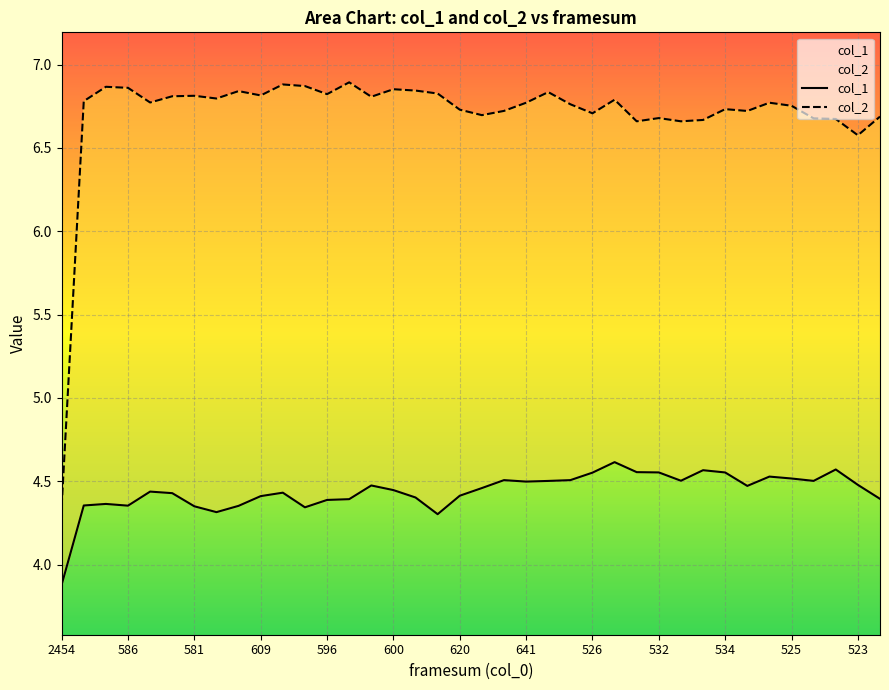

What is the value of the col_2 point at the 37th from the left?

6.6